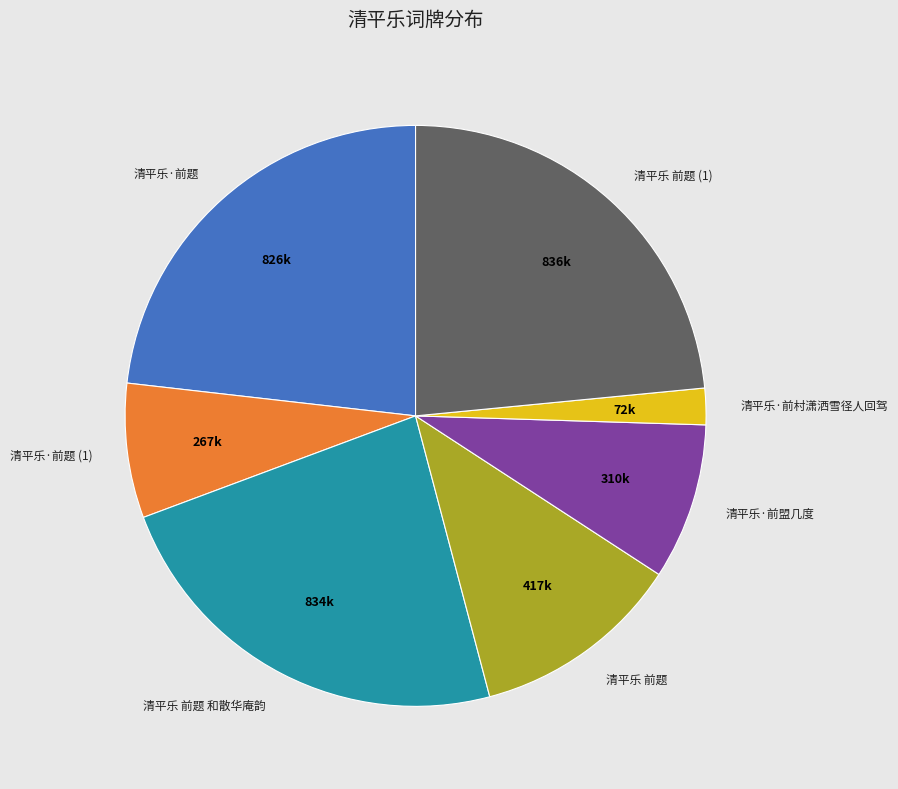

What is the smallest slice in the pie chart?

清平乐·前村潇洒雪径人回驾